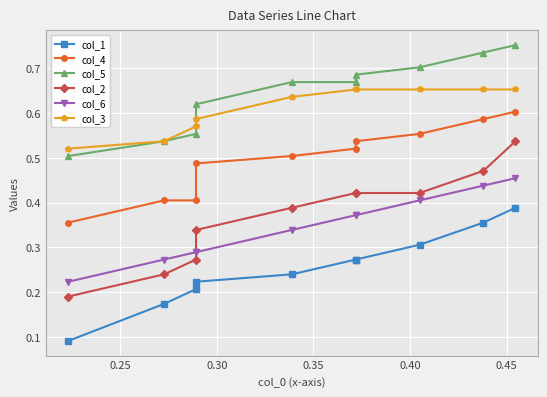

What is the minimum value shown in the chart?

0.1